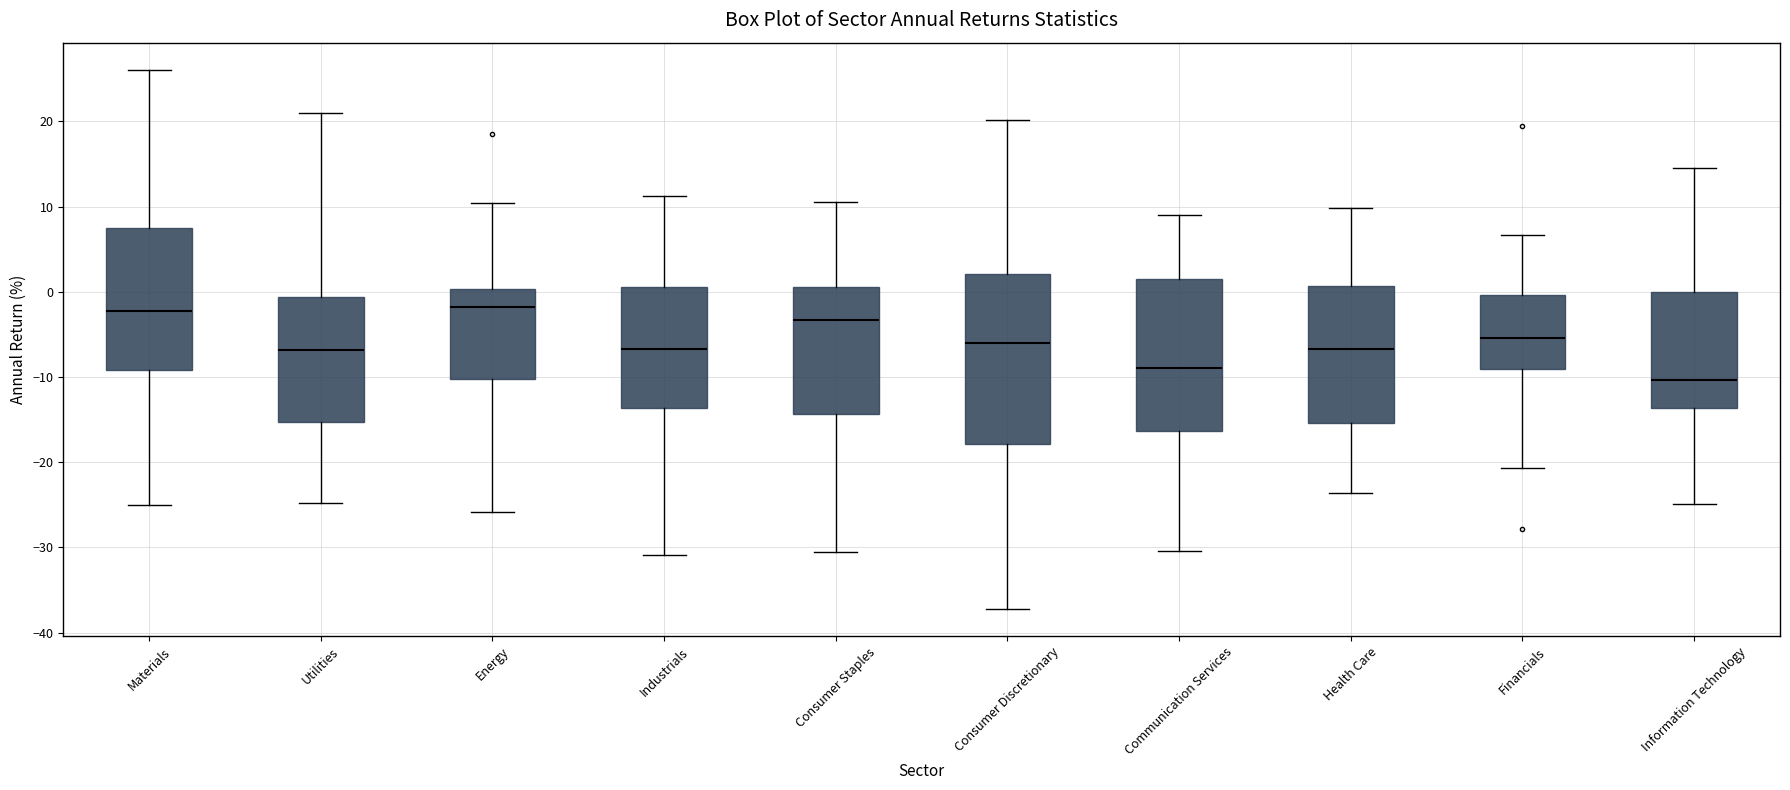

Reading left to right, read every box against the y-axis: the position of its median line, the range the box covers, and the ends of its whiskers. The values are not printed on the chart, so give them approximately, as read against the axis.

Materials: median -2, box -9 to 7, whiskers -25 to 26
Utilities: median -7, box -15 to -1, whiskers -25 to 21
Energy: median -2, box -10 to 0, whiskers -26 to 10
Industrials: median -7, box -14 to 1, whiskers -31 to 11
Consumer Staples: median -3, box -14 to 1, whiskers -31 to 11
Consumer Discretionary: median -6, box -18 to 2, whiskers -37 to 20
Communication Services: median -9, box -16 to 2, whiskers -30 to 9
Health Care: median -7, box -15 to 1, whiskers -24 to 10
Financials: median -5, box -9 to 0, whiskers -21 to 7
Information Technology: median -10, box -14 to 0, whiskers -25 to 15